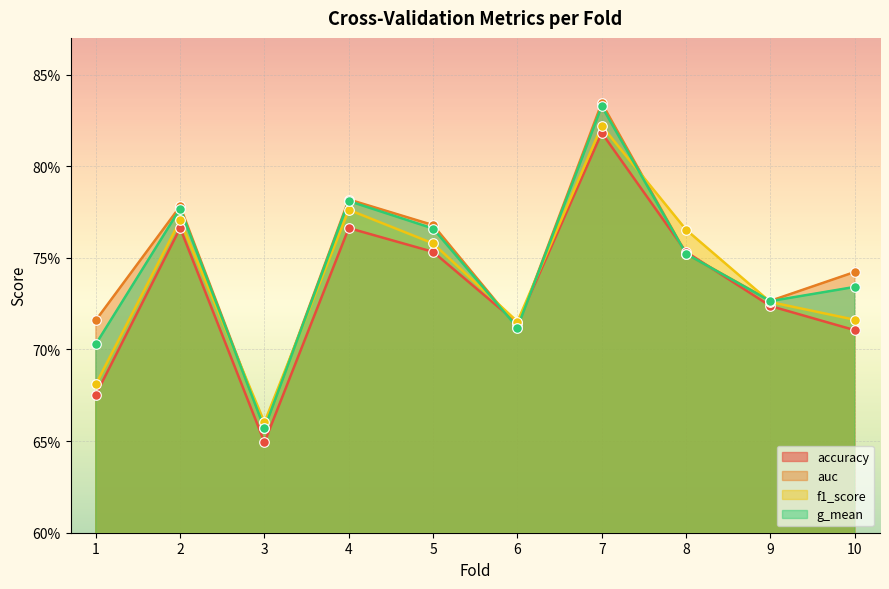

At which category is the sum across all series the highest?

7